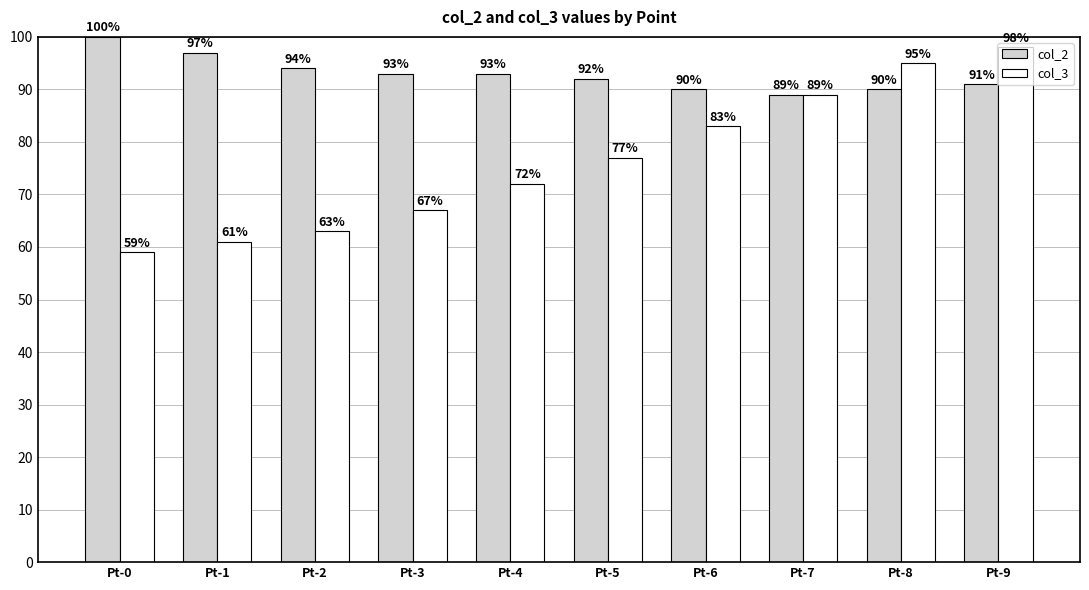

Which series changed the most between Pt-2 and Pt-5?

col_3